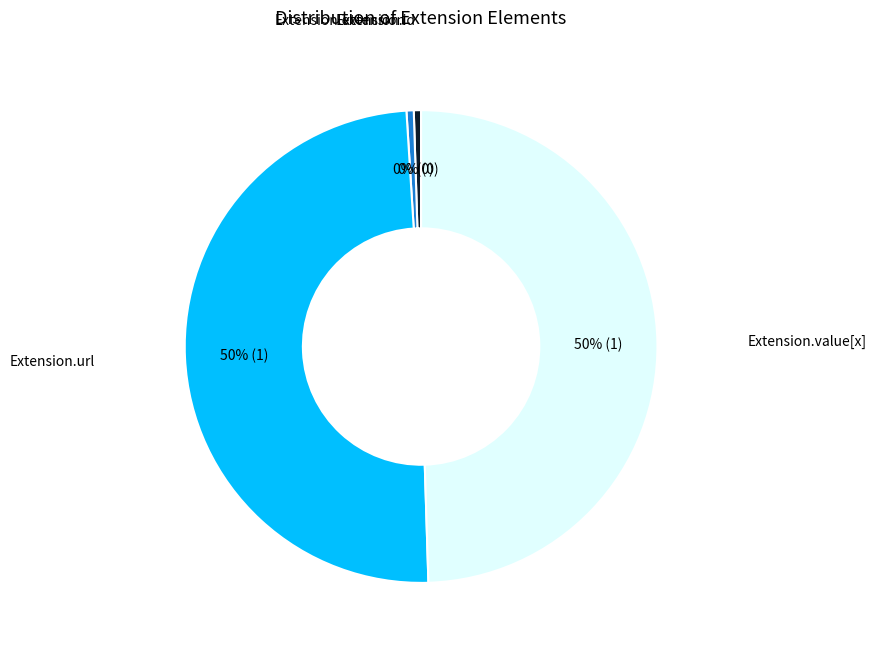

The Extension.extension slice represents 0% of the pie. True or false?

True